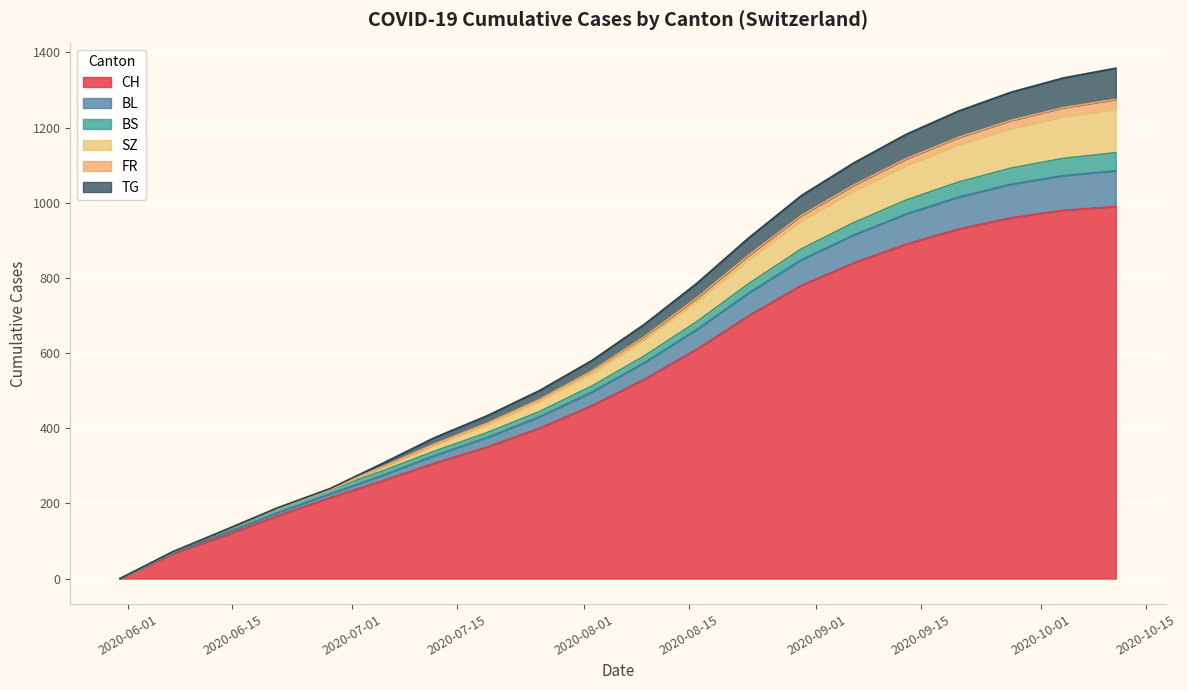

How many lines are shown in the chart?

6